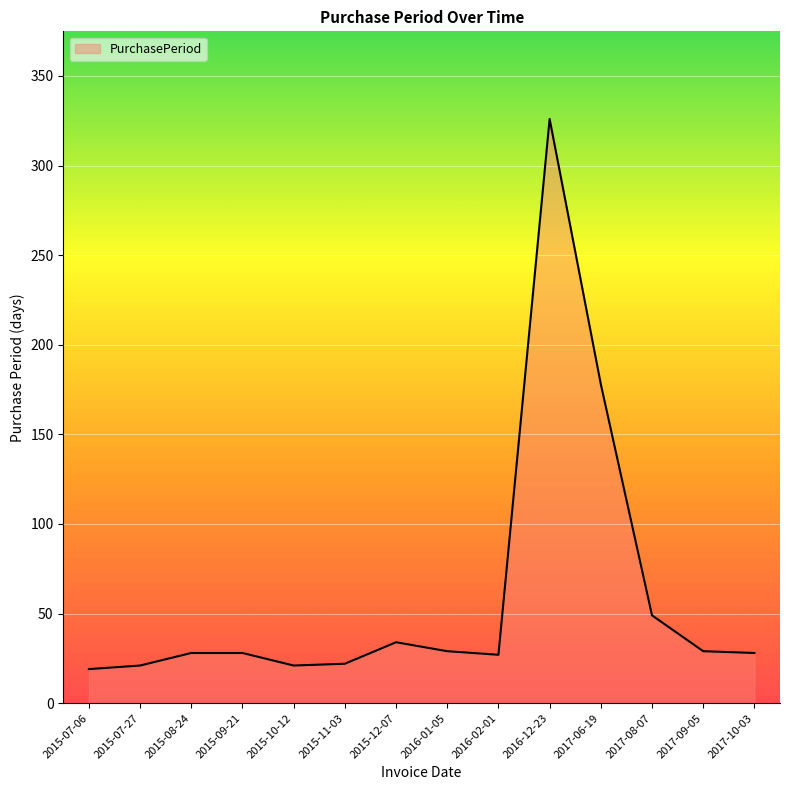

What position from the right is 2015-11-03?

9